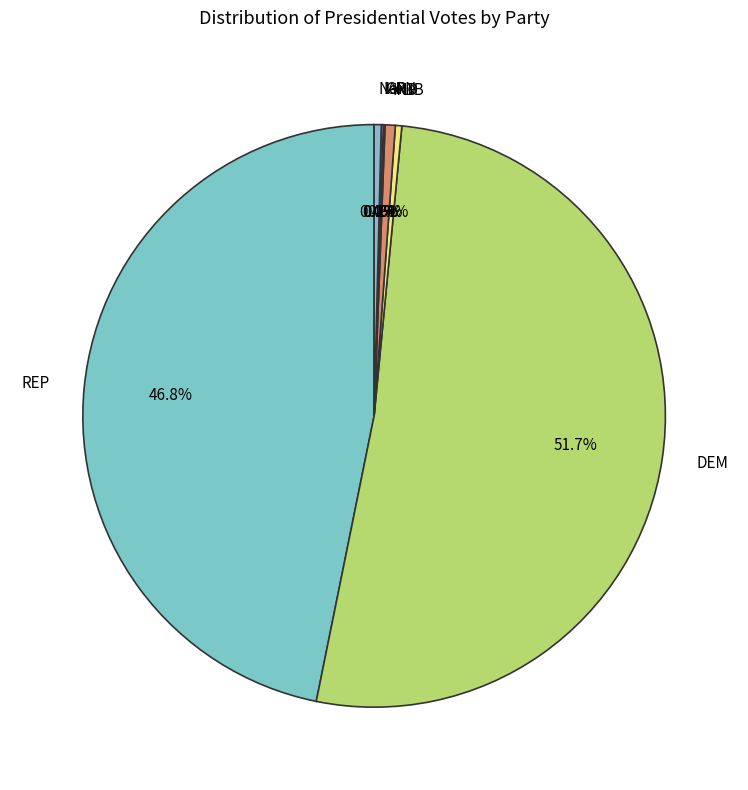

Which category has the biggest portion of the pie?

DEM